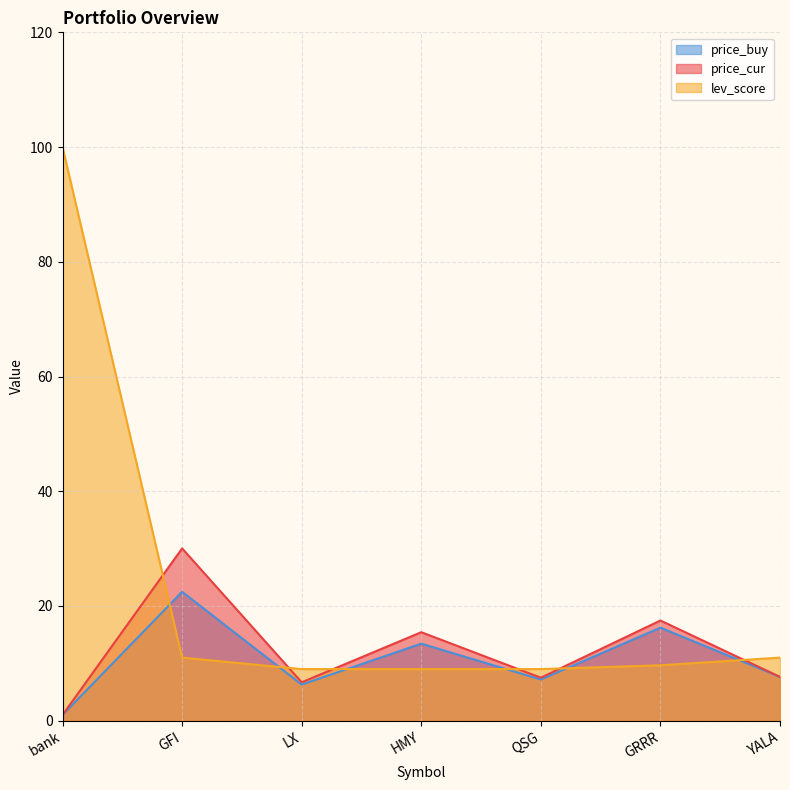

At which label does lev_score reach its minimum?

LX